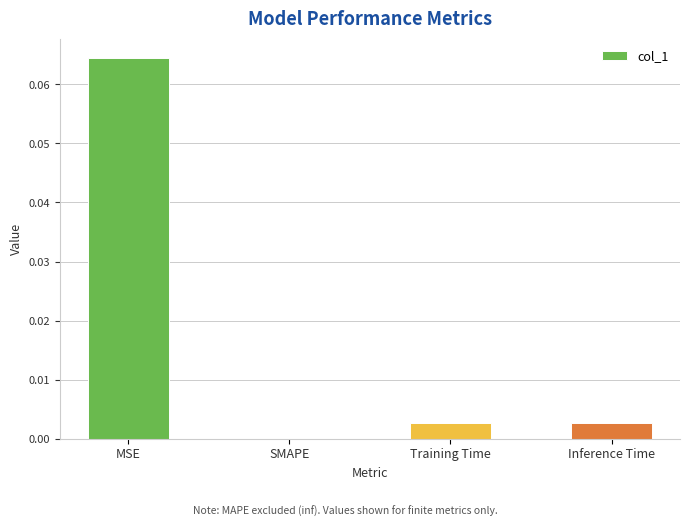

Which category has the highest value across all series?

MSE